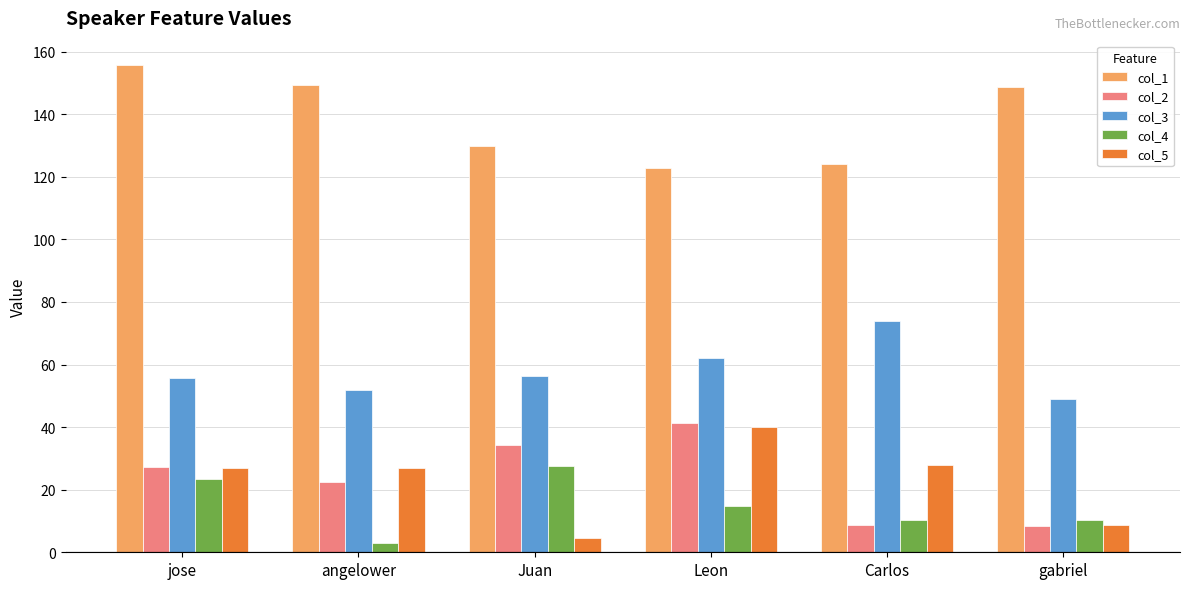

What is the difference between the col_3 values at Leon and Juan?

5.9